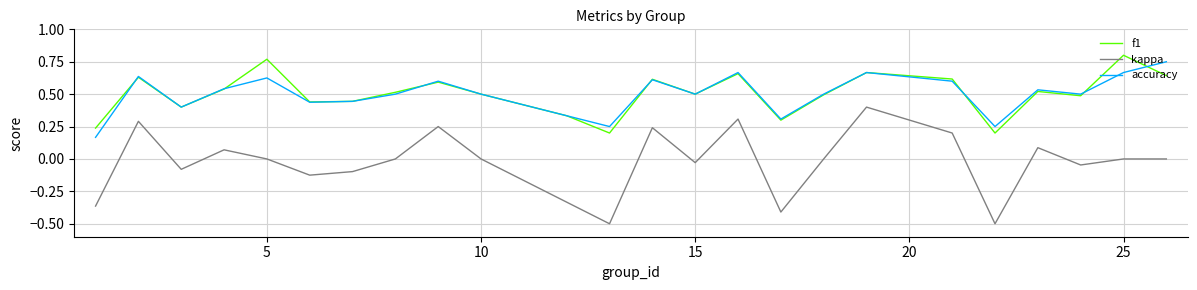

True or false: accuracy and kappa cross at least once.

False